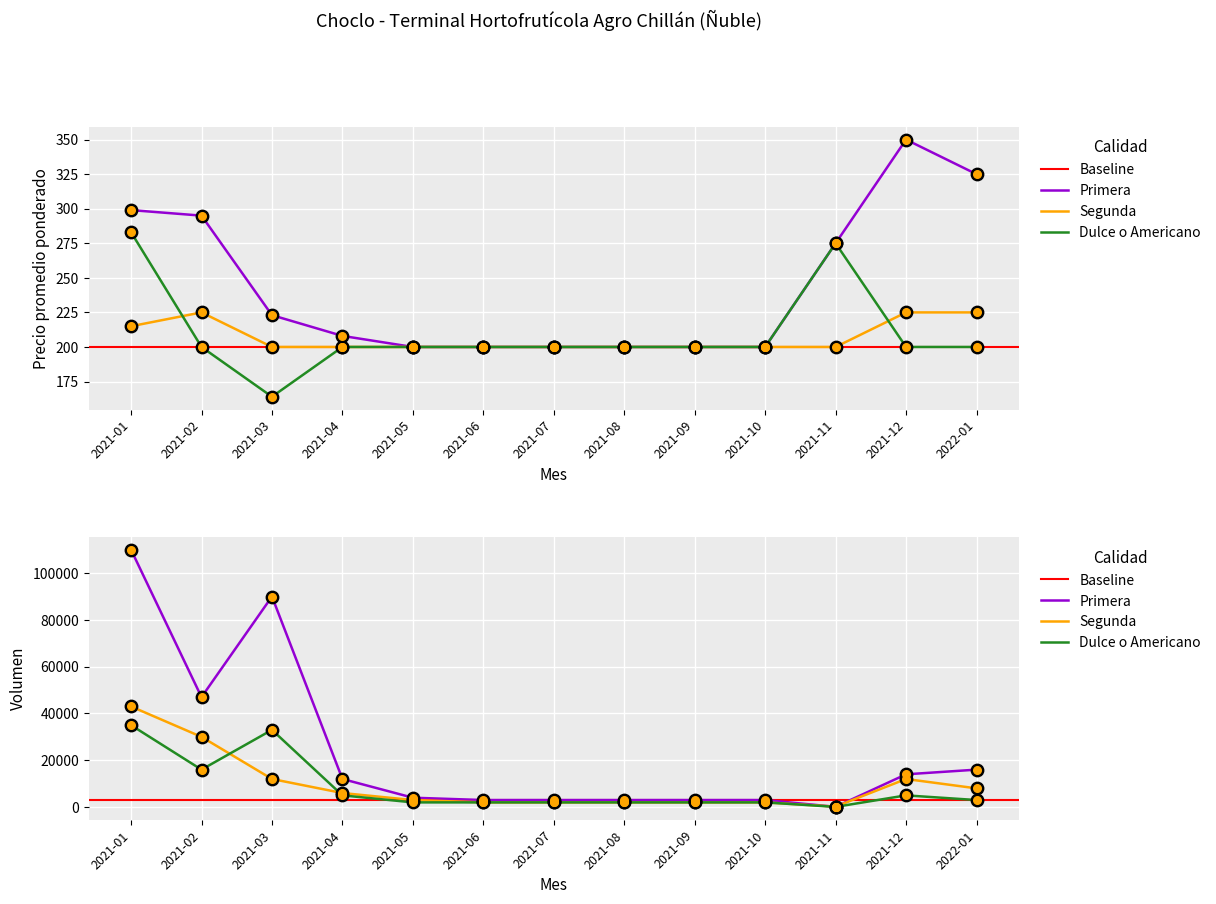

Which series has the largest total across all categories?

Primera